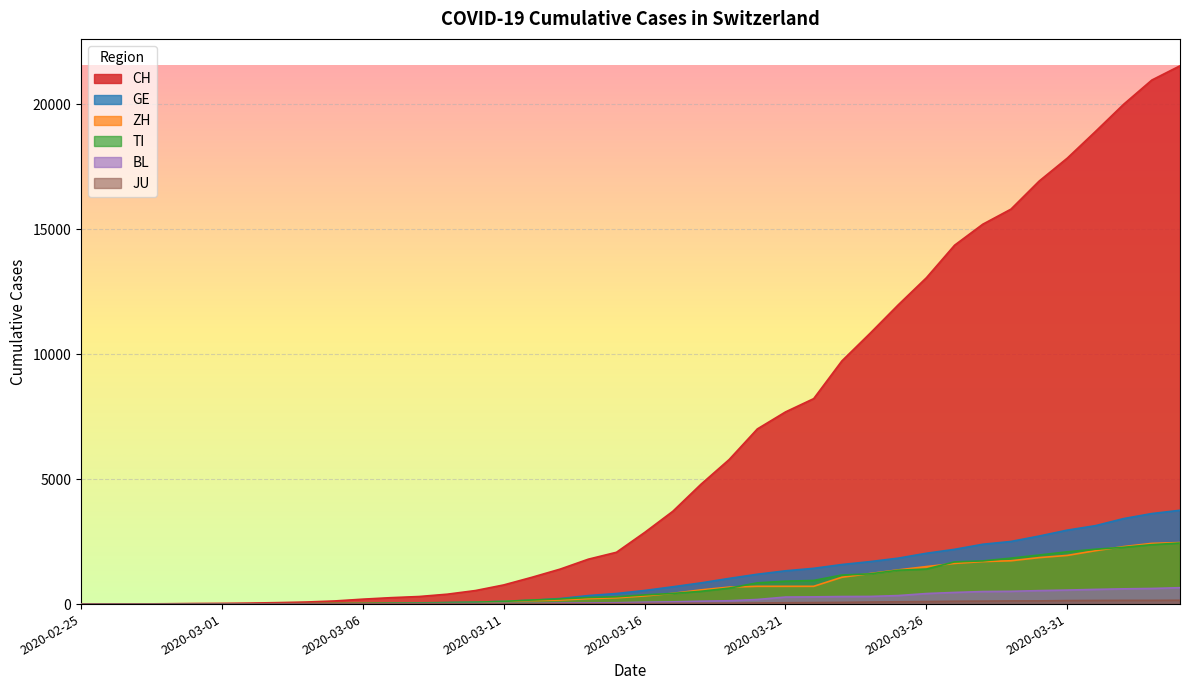

What is the label of the 34th point from the left?

2020-03-29